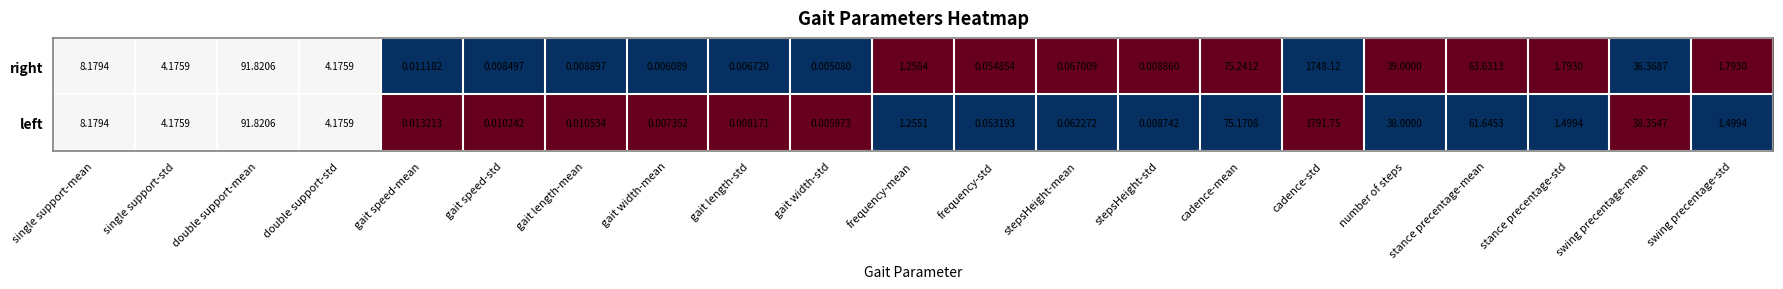

How many distinct data groups are displayed?

2